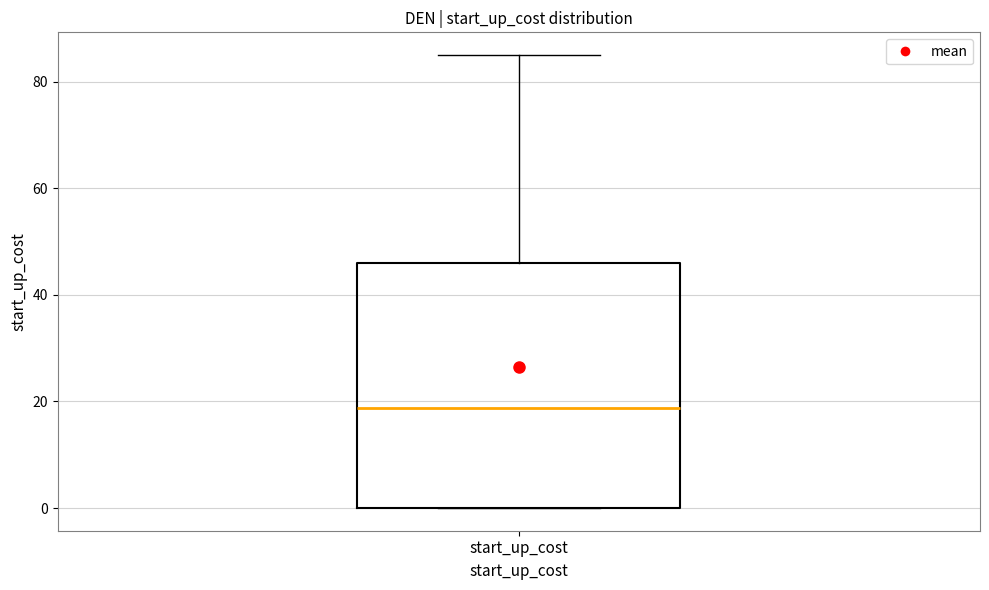

Where is the lower edge of the box for start_up_cost on the y-axis? The values are not printed on the chart, so give them approximately, as read against the axis.

0